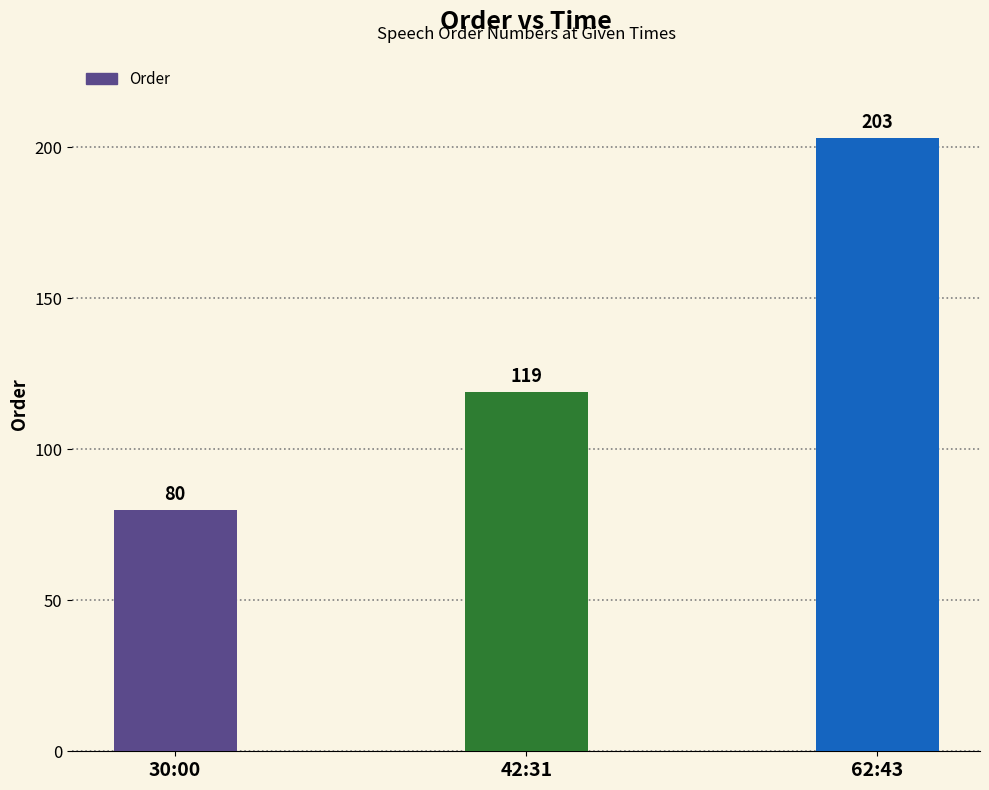

What is the minimum value shown in the chart?

80